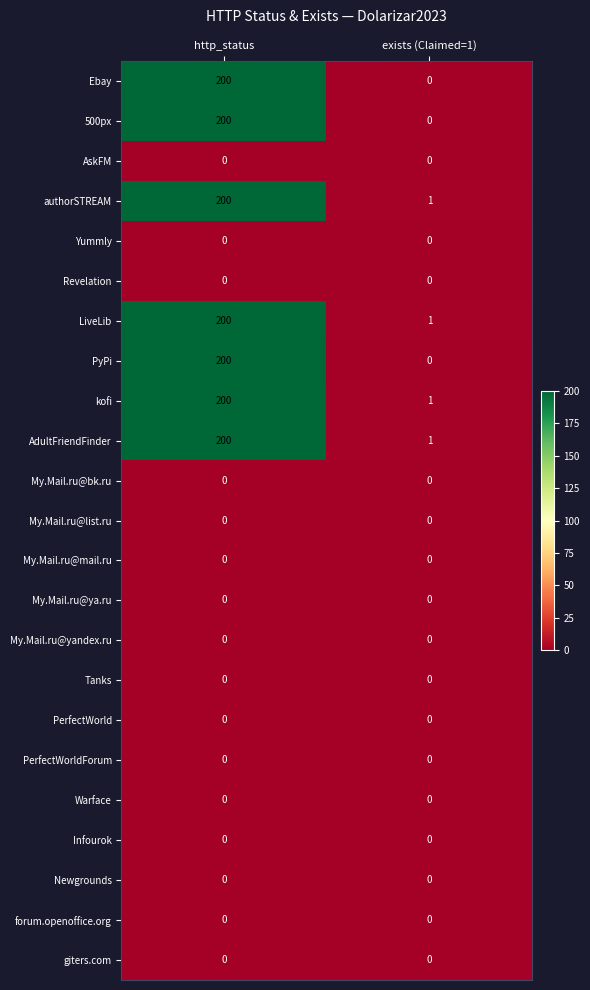

What is the total value across all series at http_status?

1400